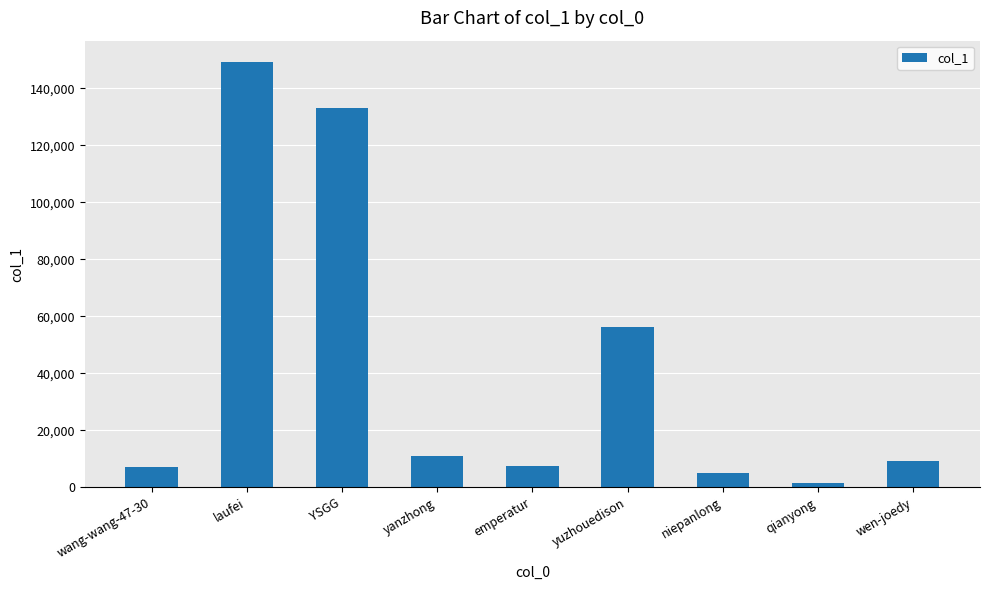

The value at wen-joedy is 9127. True or false?

True